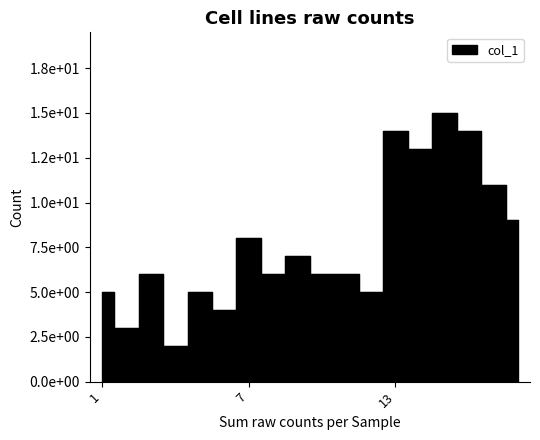

Reading right to left, what are all the values shown in this chart?

18=9	17=11	16=14	15=15	14=13	13=14	12=5	11=6	10=6	9=7	8=6	7=8	6=4	5=5	4=2	3=6	2=3	1=5